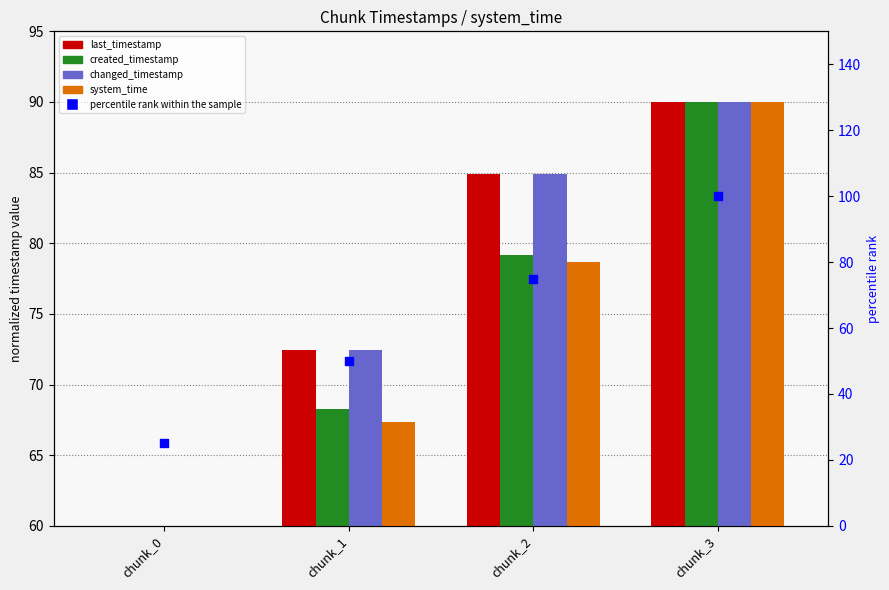

Which series contains the highest Y value?

percentile rank within the sample